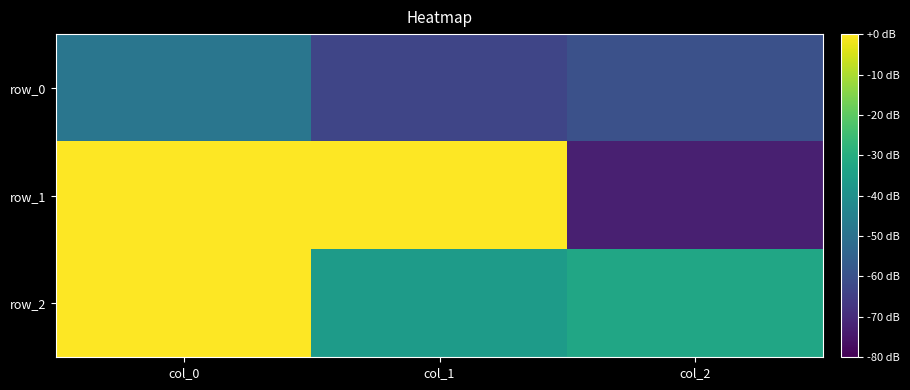

Reading left to right, what are all the values shown in this chart?

row_0: -0.5	-0.6	-0.6
row_1: 0.0	0.7	-0.7
row_2: 0.9	-0.4	-0.3